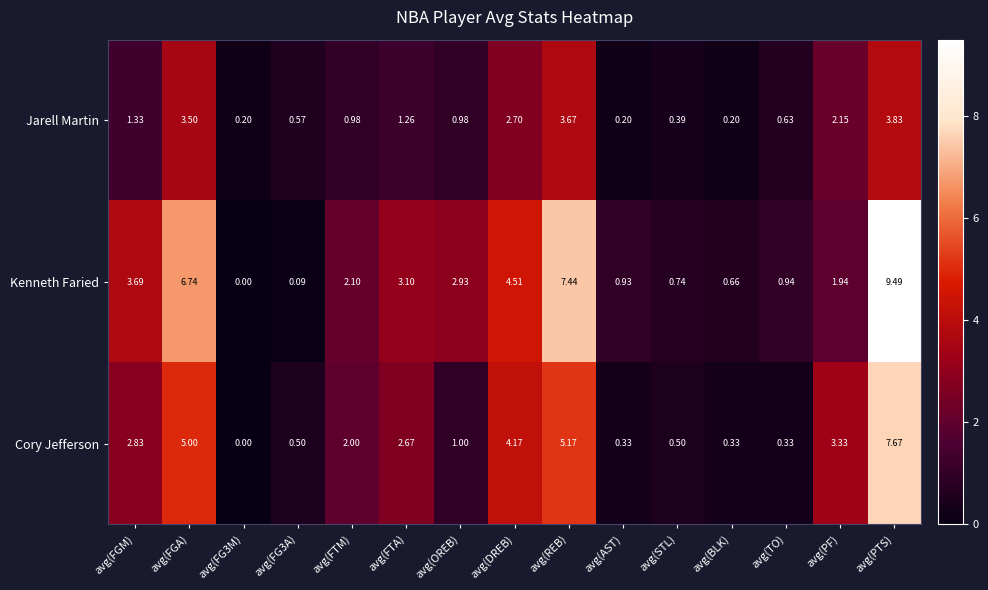

At which label is Kenneth Faried closest to 4?

avg(FGM)